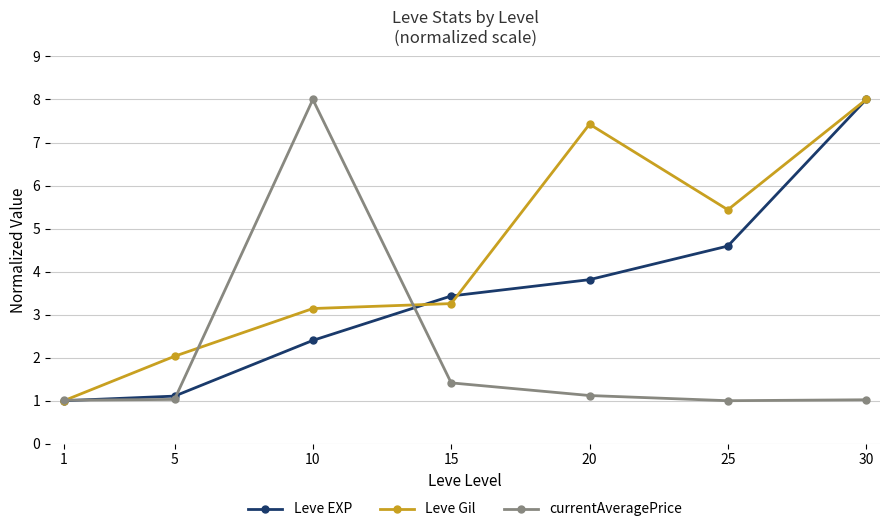

Rank the series at 25 from highest to lowest value.

Leve Gil, Leve EXP, currentAveragePrice